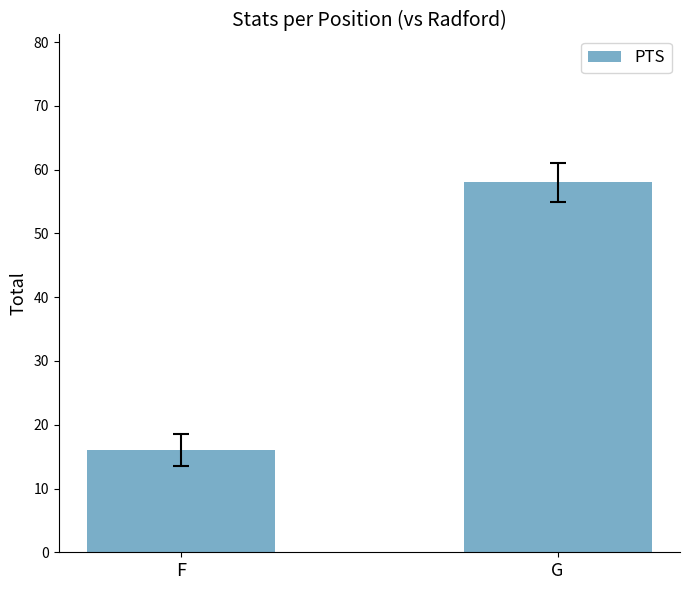

Approximately how many times larger is the value at G compared to F?

3.6